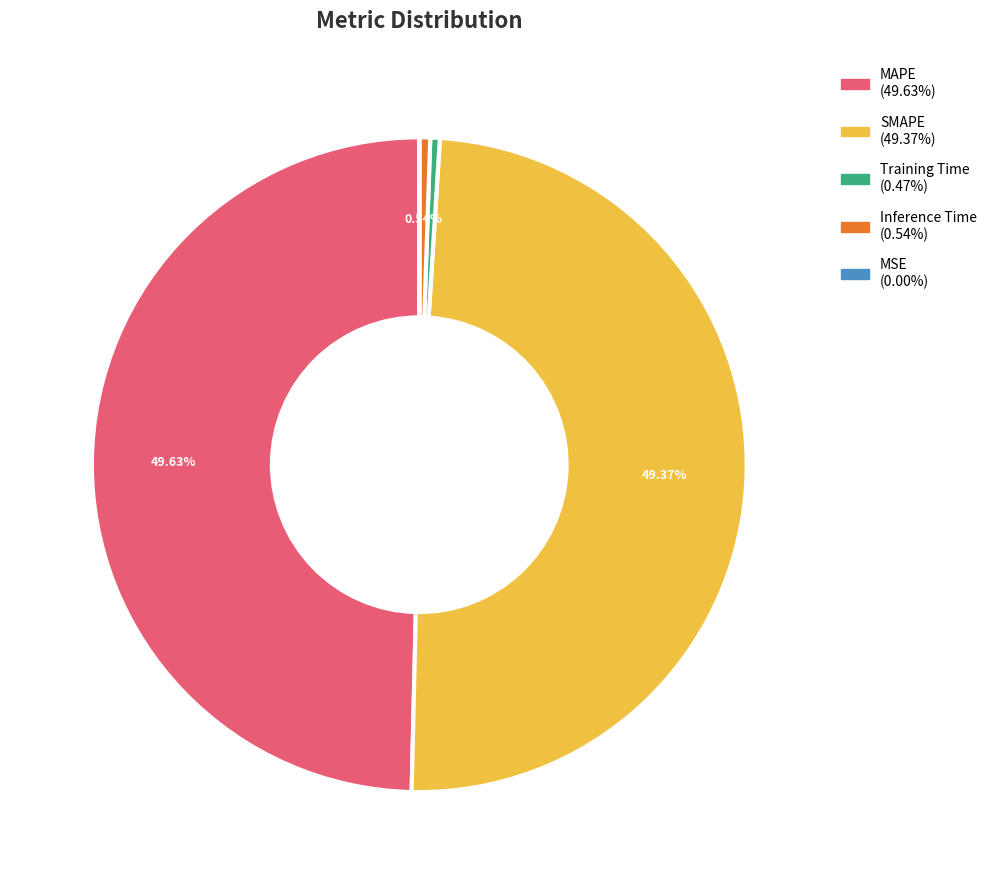

Approximately how many times larger is the value at SMAPE compared to MAPE?

1.0